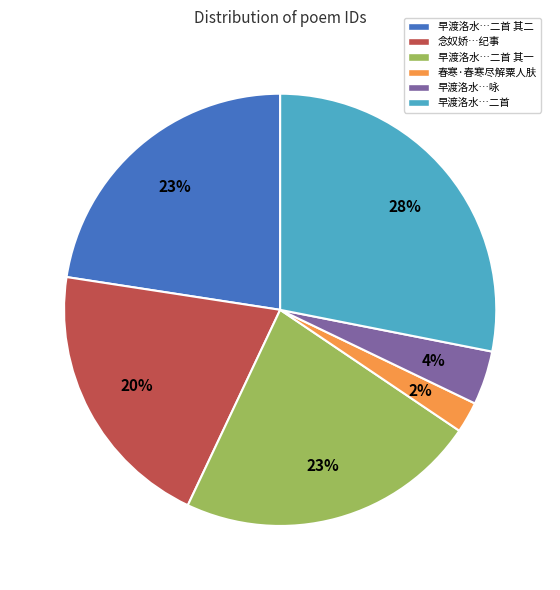

To the nearest percent, what is the average slice percentage?

17%